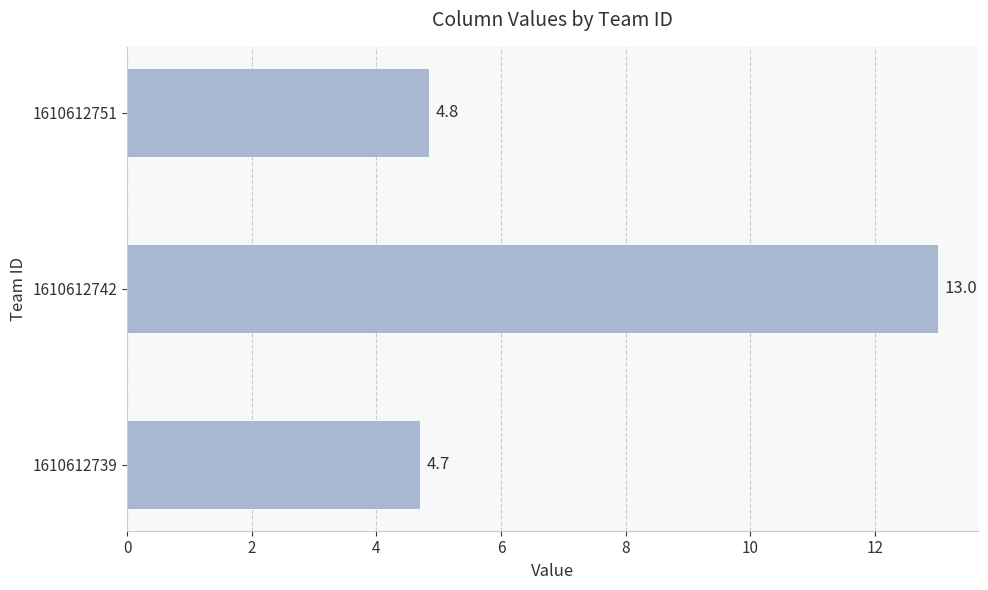

What is the value of the 1st bar from the top?

4.8